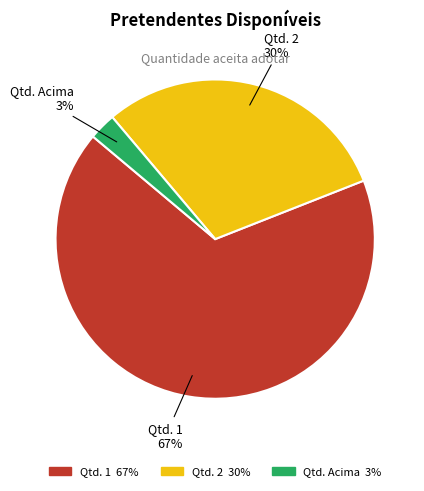

Is there any slice that represents more than half of the pie?

Yes